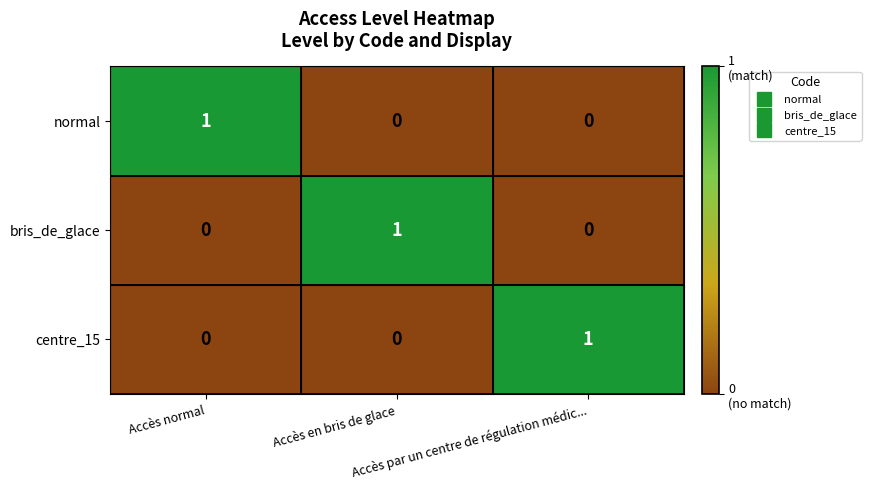

Count the normal values in the range 0 to 1.

3